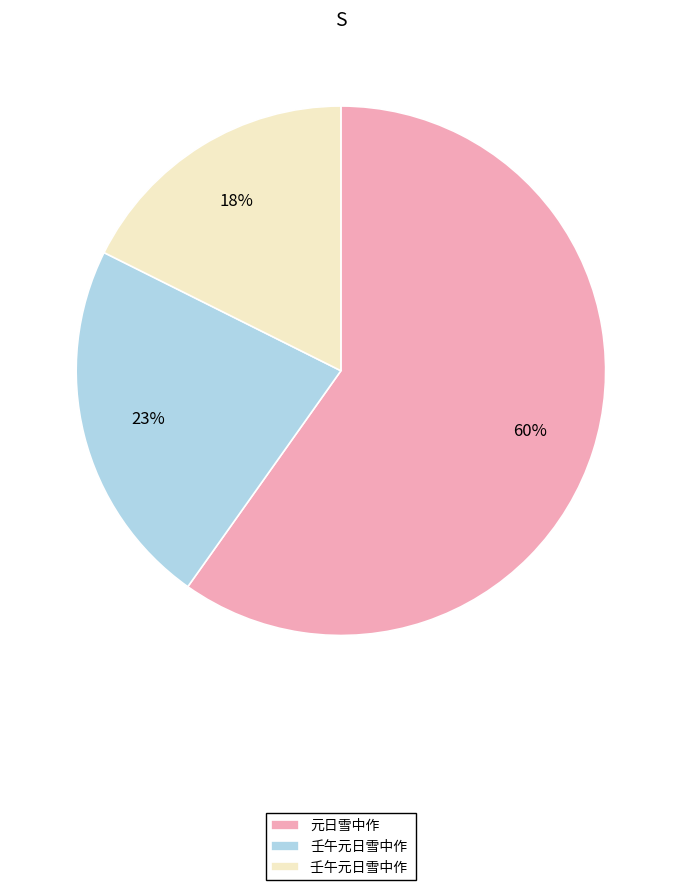

Is there any slice that represents more than half of the pie?

Yes